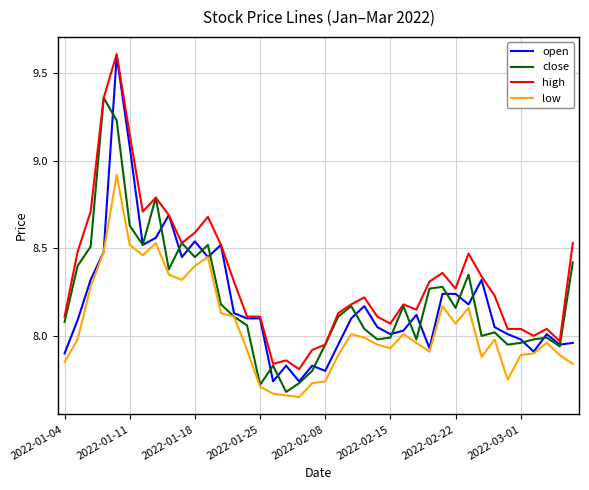

Which series has the largest range (max minus min)?

open